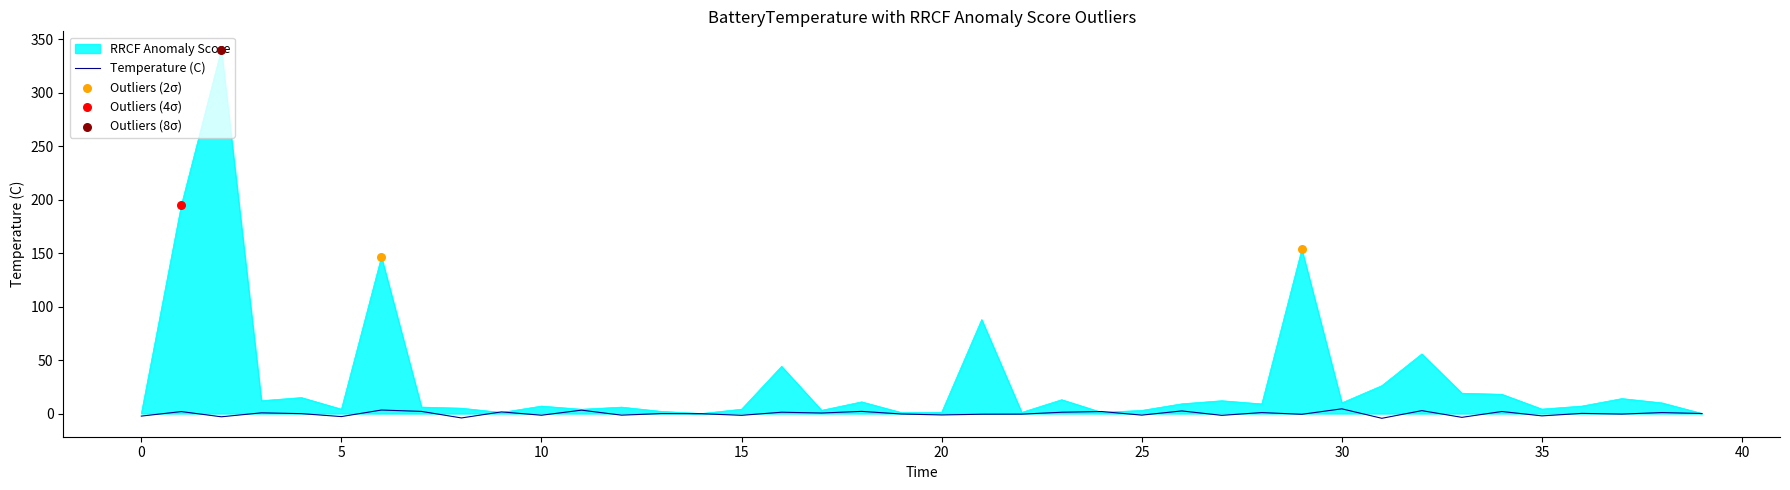

Which series has the largest total across all categories?

RRCF Anomaly Score